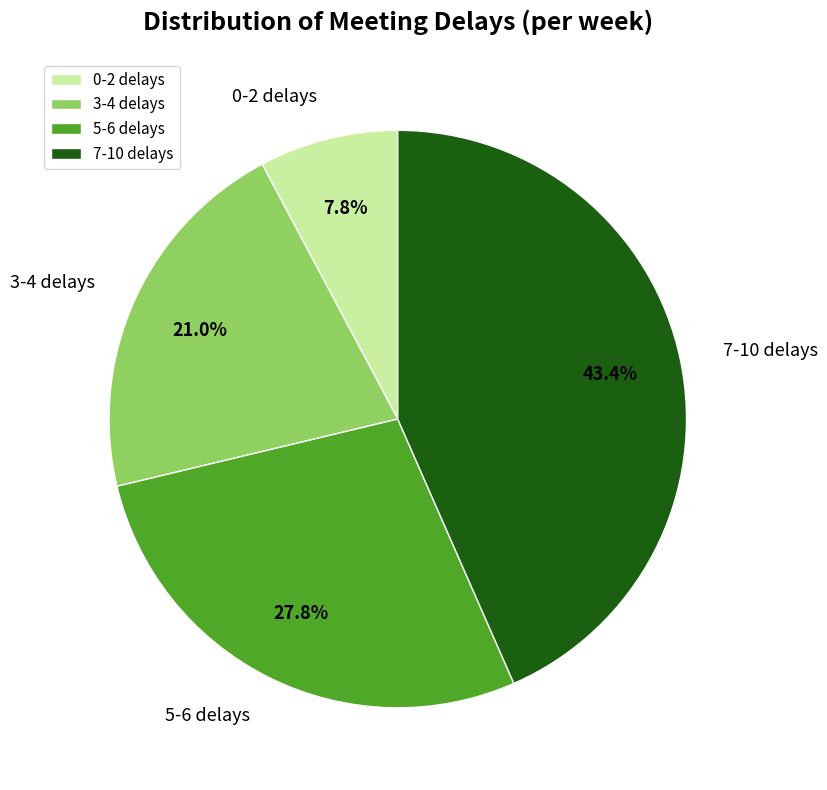

Does any single category account for the majority?

No